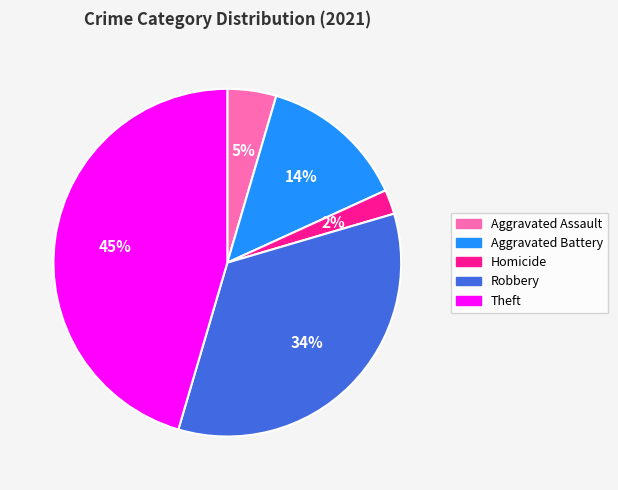

To the nearest percent, what percentage of the pie is Theft?

45%